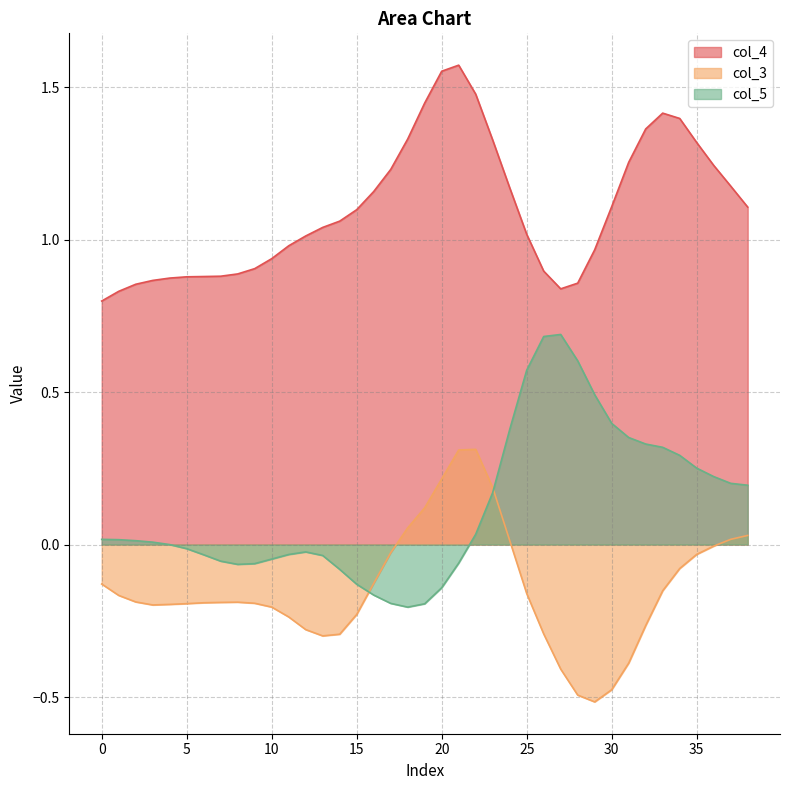

Where is col_4 nearest to the value 1?

12